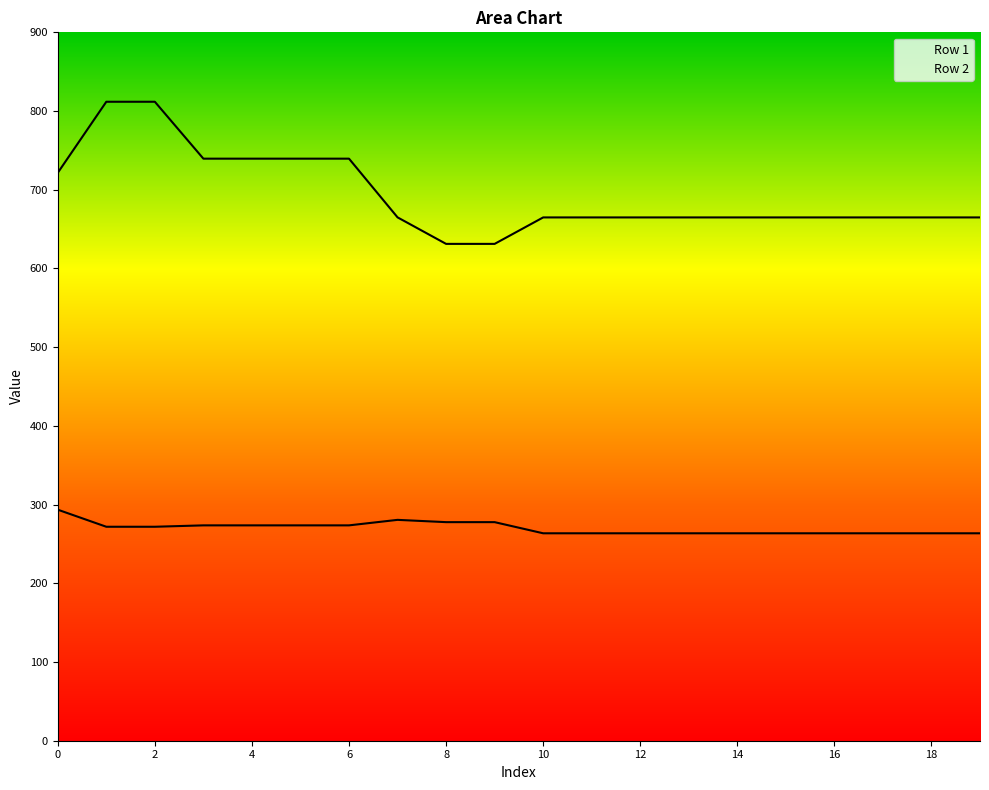

What is the approximate value of Row 1 at 16?

263.5